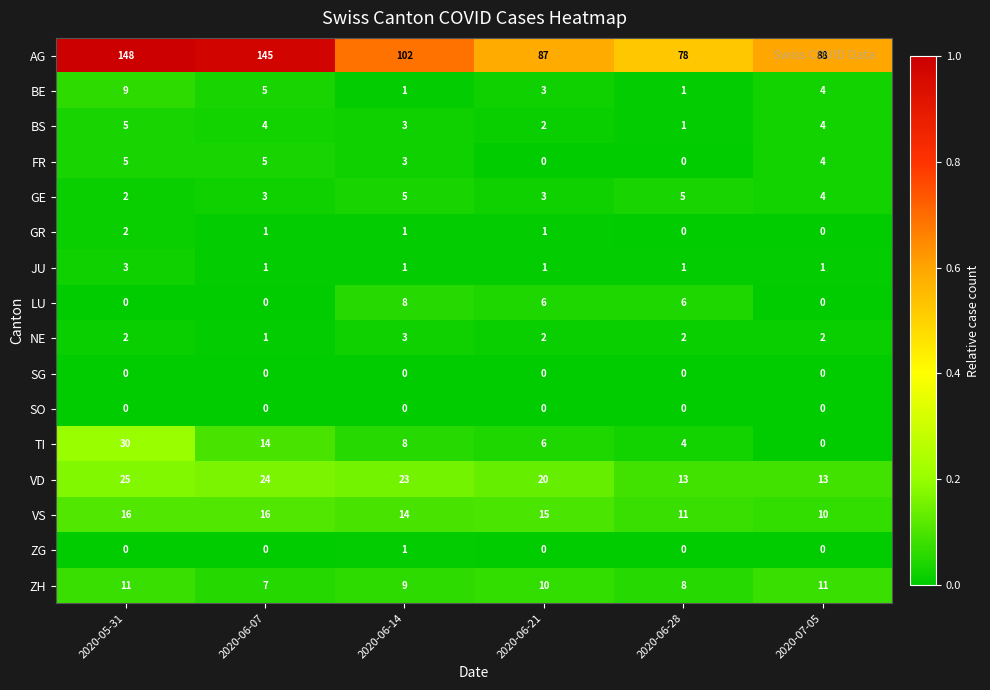

The SG series shows 0 at 2020-06-07. True or false?

True